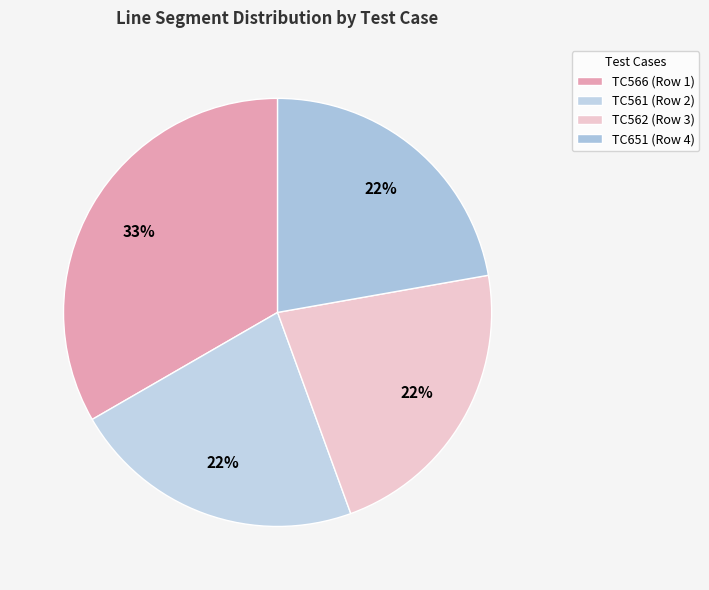

Do TC562 (Row 3) and TC651 (Row 4) together represent more than half of the pie?

No